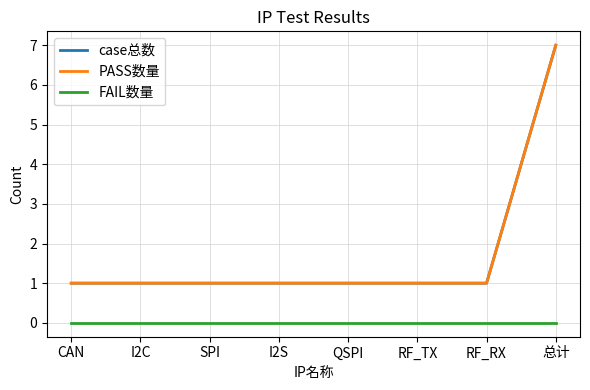

Does the chart have visible grid lines?

Yes